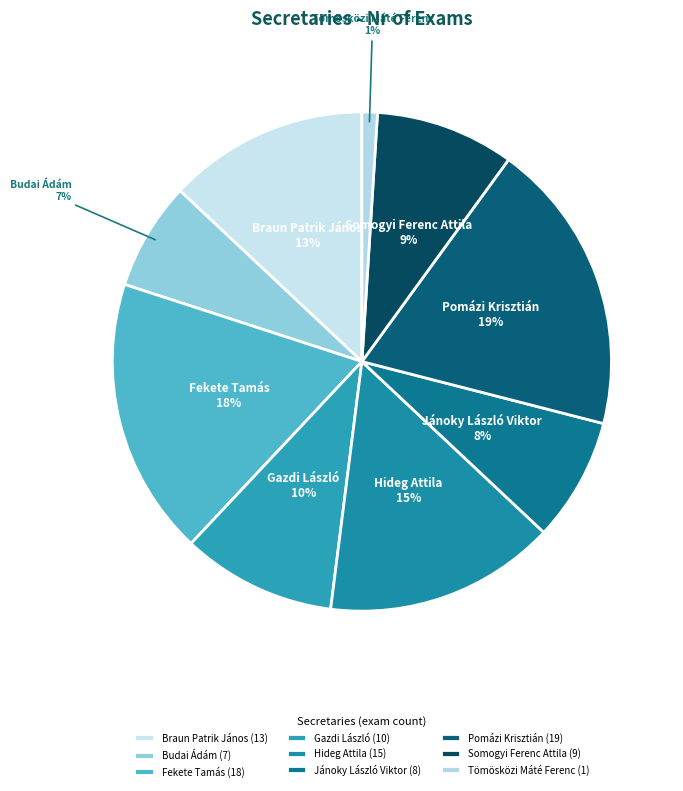

Which has a higher value, Gazdi László or Tömösközi Máté Ferenc?

Gazdi László